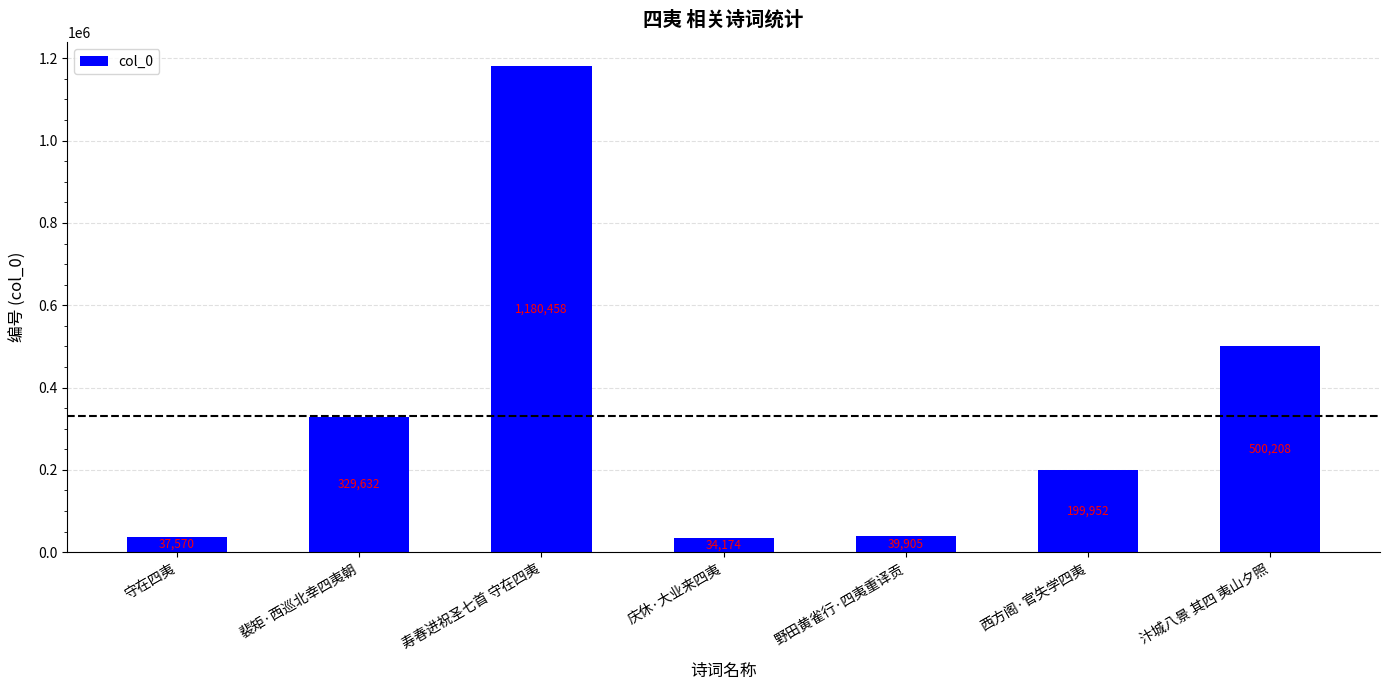

What is the sum of the values at 寿春进祝圣七首 守在四夷 and 守在四夷?

1218028